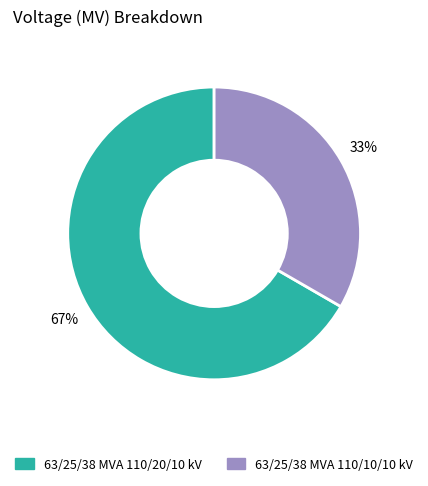

What percentage is the 63/25/38 MVA 110/20/10 kV slice, to the nearest percent?

67%